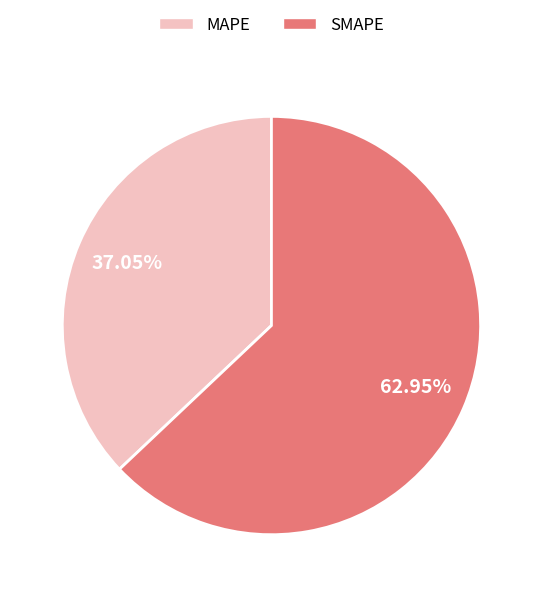

Which slice is the smallest?

MAPE